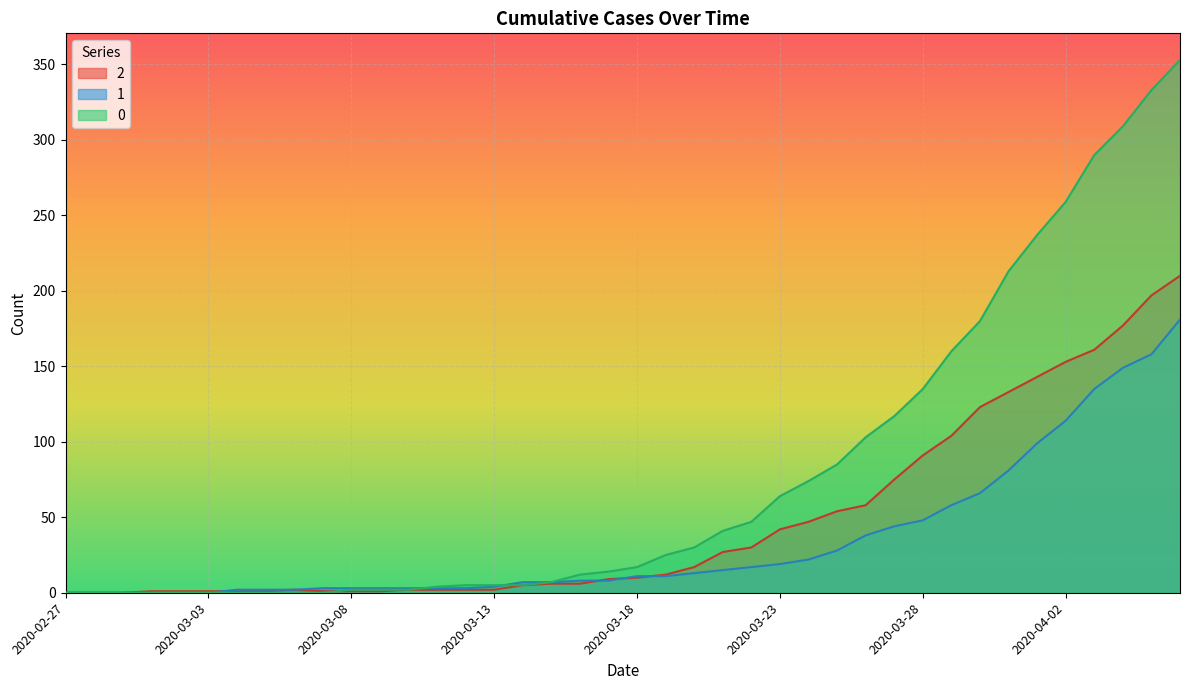

What is the difference between the 2 values at 2020-04-02 and 2020-03-09?

152